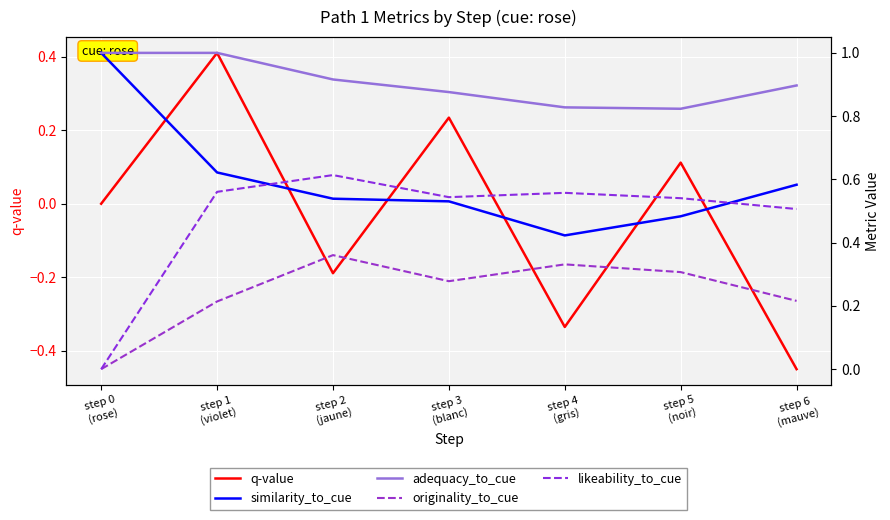

What is the value of the adequacy_to_cue point at the 5th from the left?

0.8